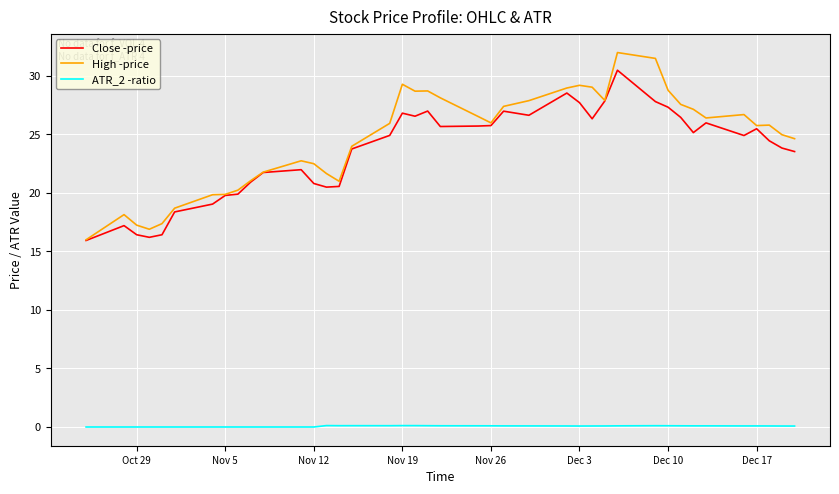

What is the difference between the maximum and minimum values in the ATR_2 -ratio series?

0.1